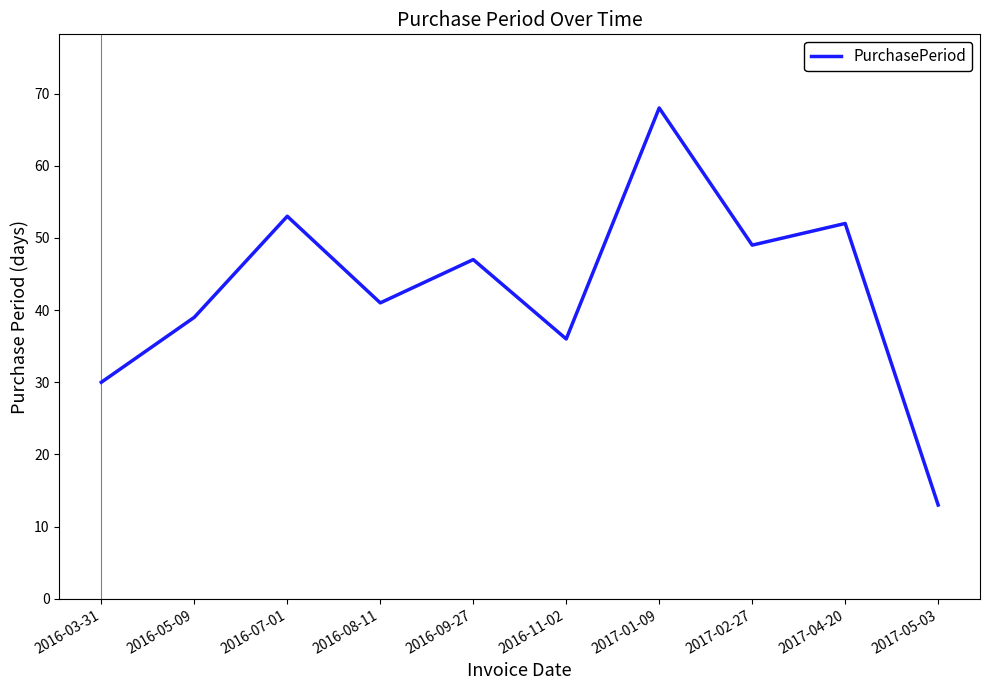

Count the number of categories in the chart.

10